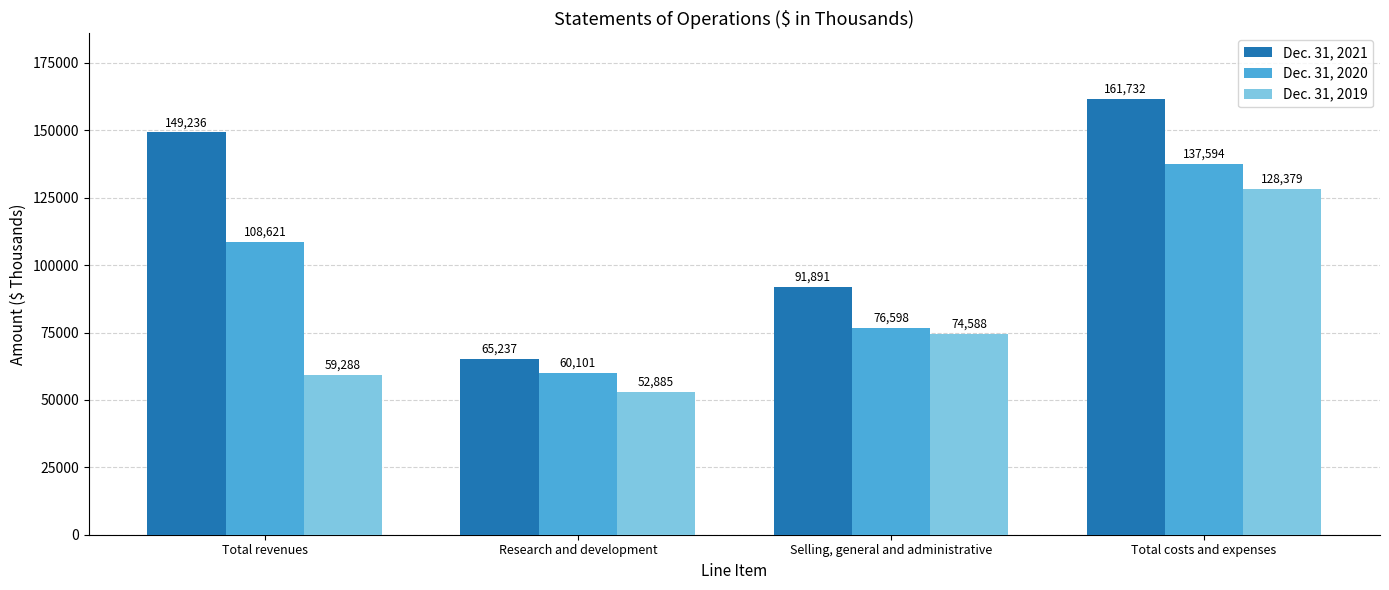

What is the approximate value of Dec. 31, 2020 at Research and development?

60101